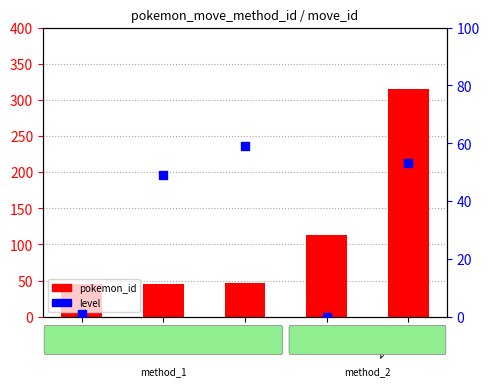

Is the value of pokemon_id at 34336 greater than the value of level at 91896?

Yes